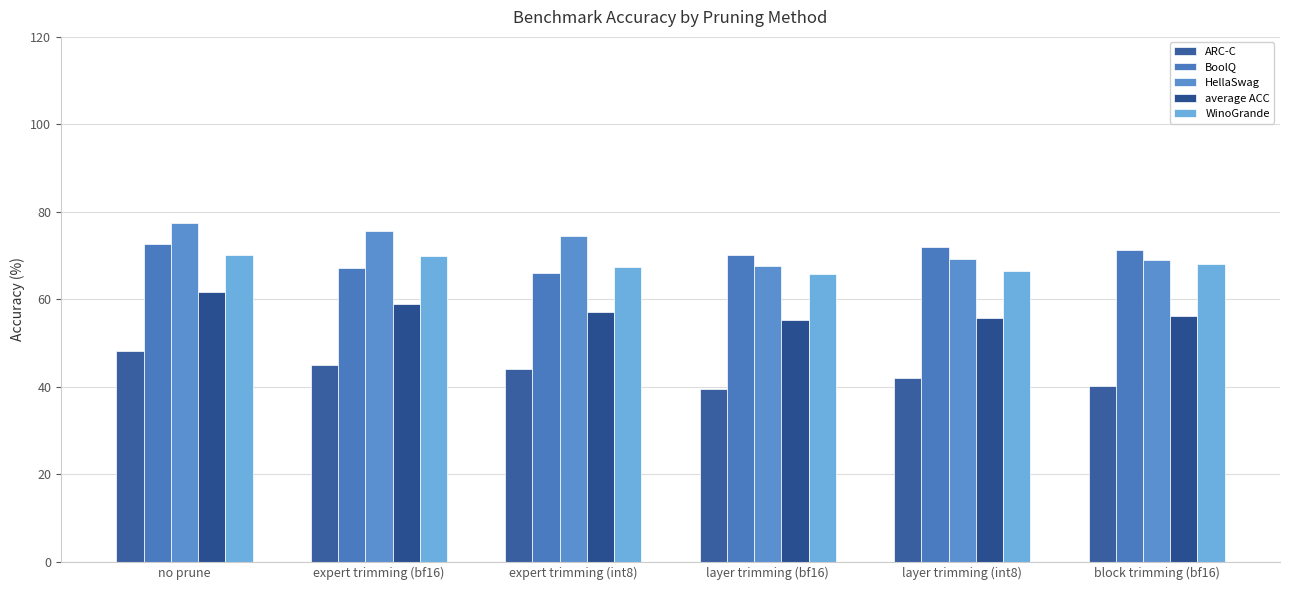

At which label does ARC-C first exceed 44?

no prune